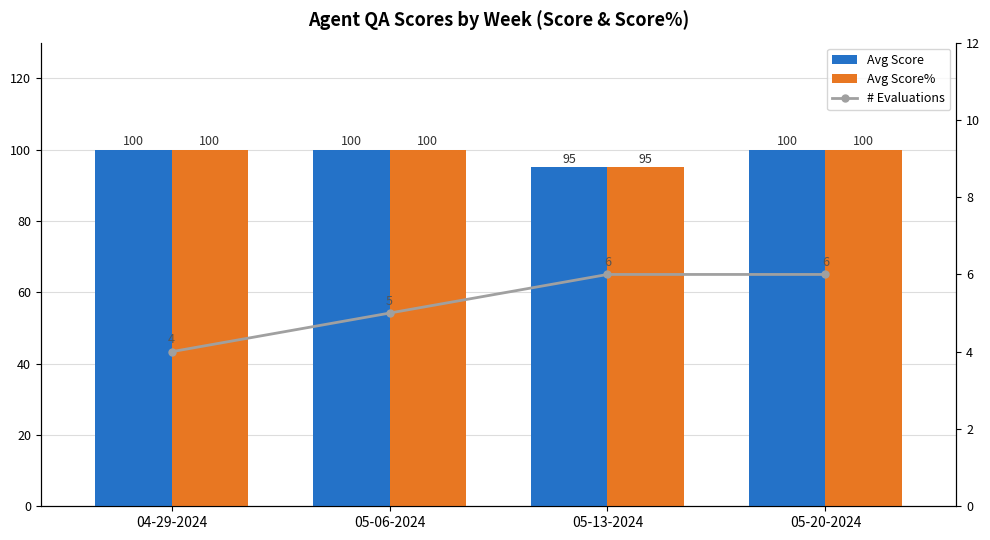

Which category has the lowest value in the Avg Score% series?

05-13-2024